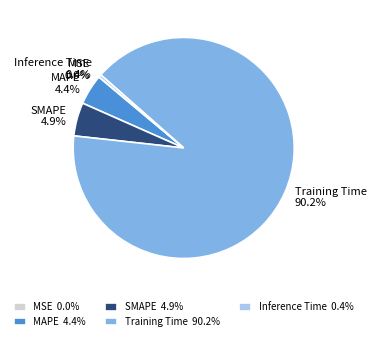

Is it true that MAPE is 4% of the pie?

True